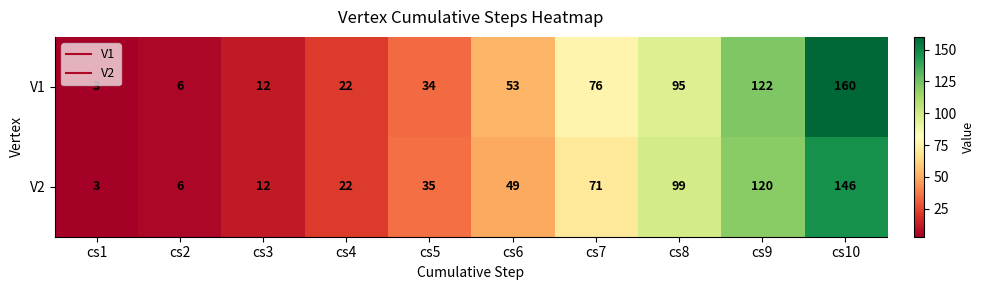

The value of V1 at cs2 is 6. True or false?

True